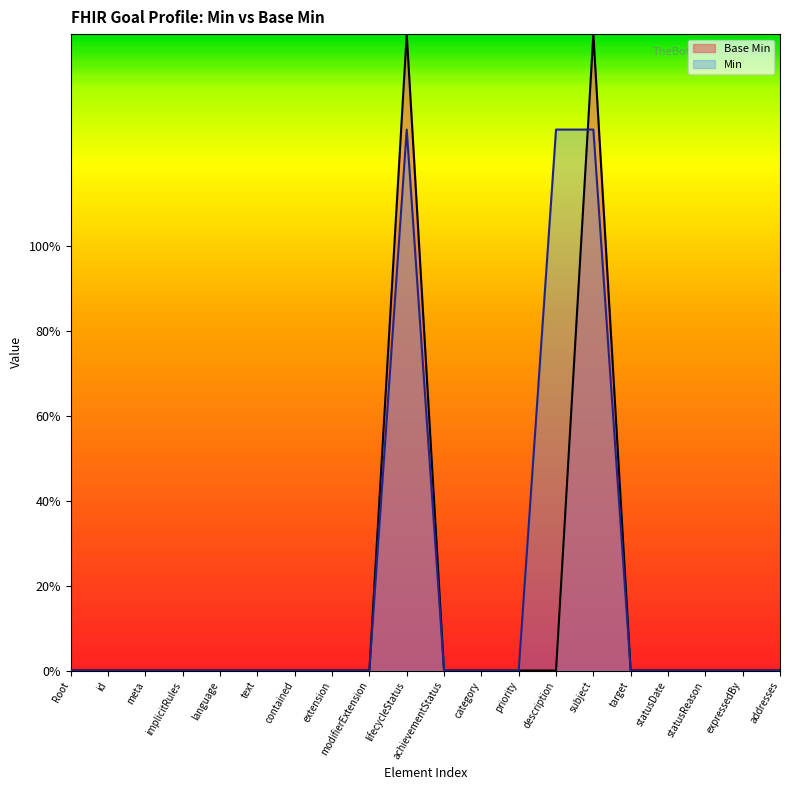

What is the difference between the second highest and minimum values?

1.5